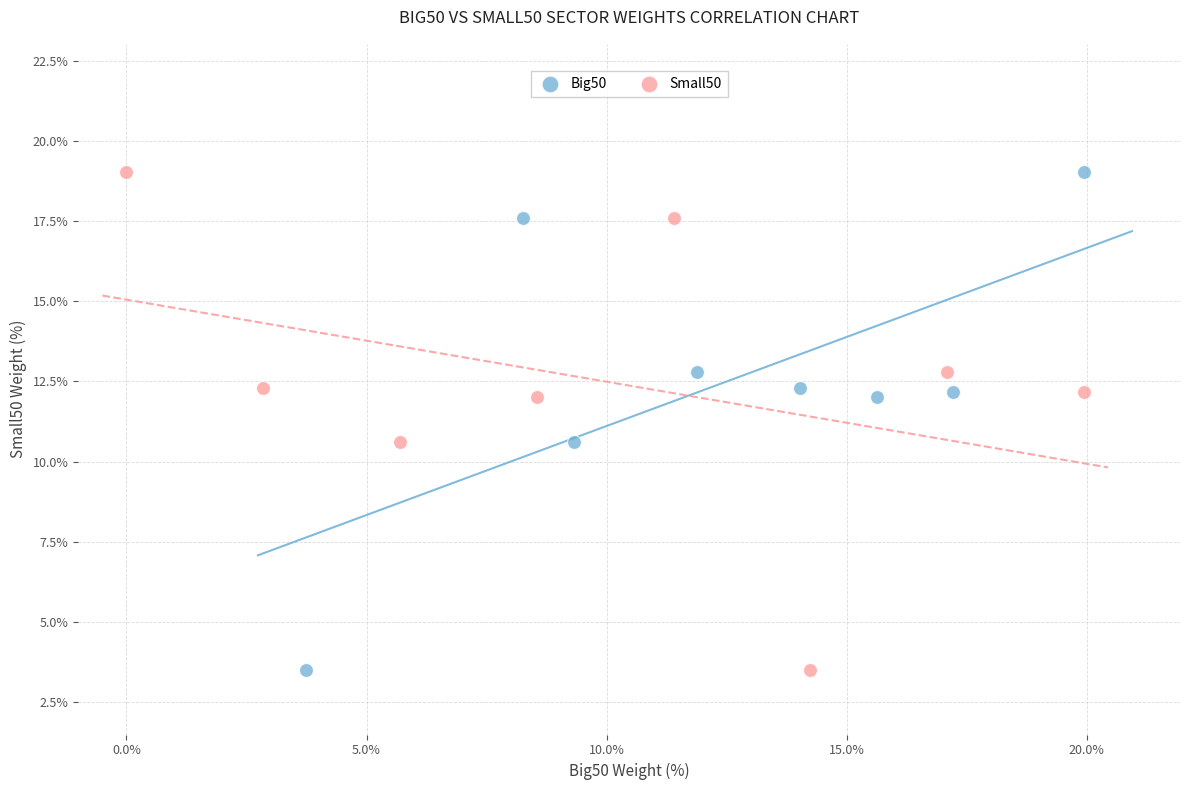

What are all the series names shown in the legend?

Big50, Small50